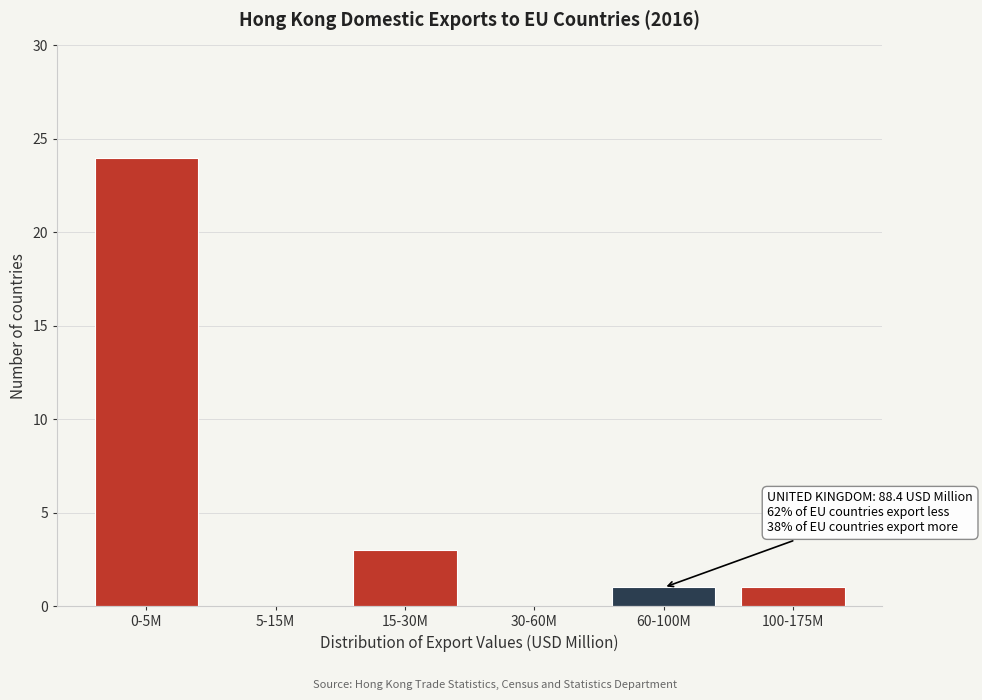

Reading right to left, transcribe all the data shown in this chart.

100-175M=1	60-100M=1	30-60M=0	15-30M=3	5-15M=0	0-5M=24